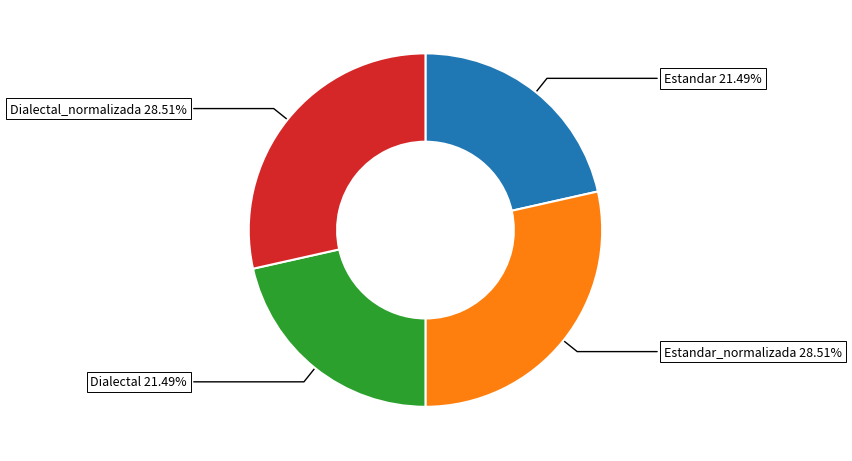

Does Dialectal account for over 50% of the chart?

No